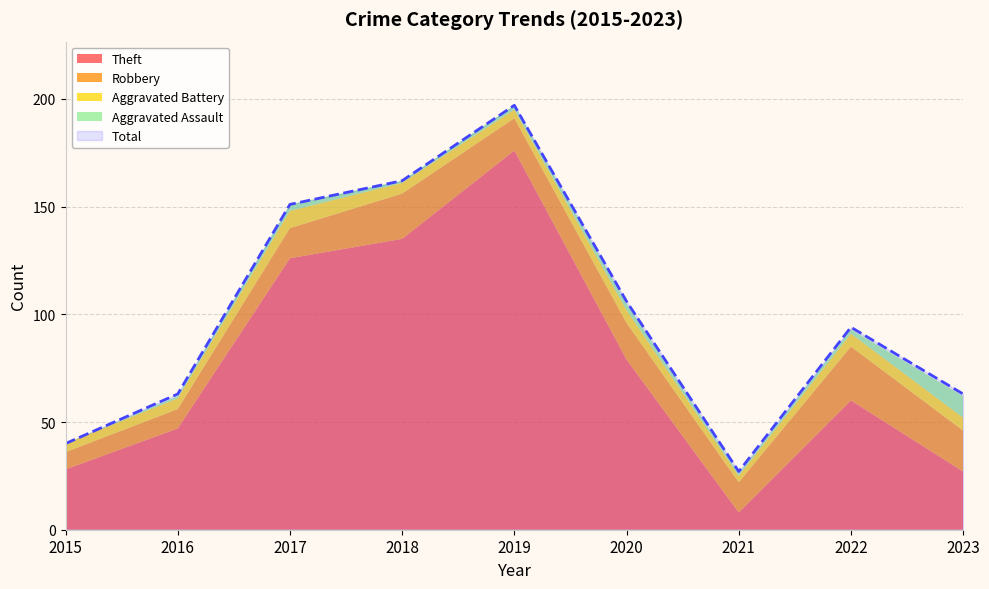

True or false: Theft and Robbery intersect in this chart.

True